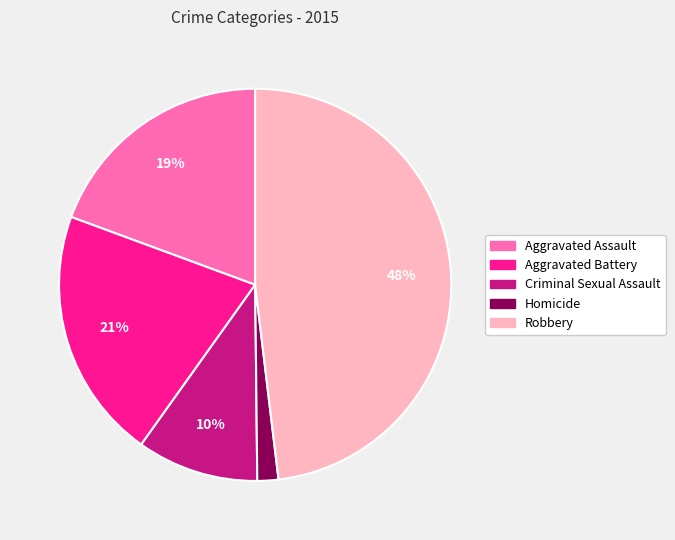

Combined, do Homicide and Aggravated Assault account for over 50%?

No